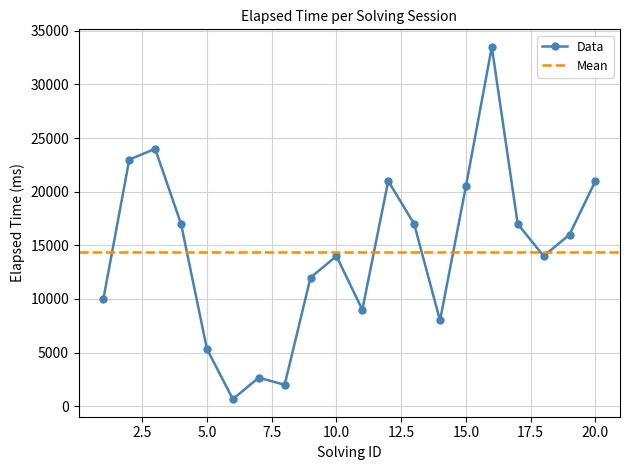

Does the chart display data point markers on the line(s)?

Yes